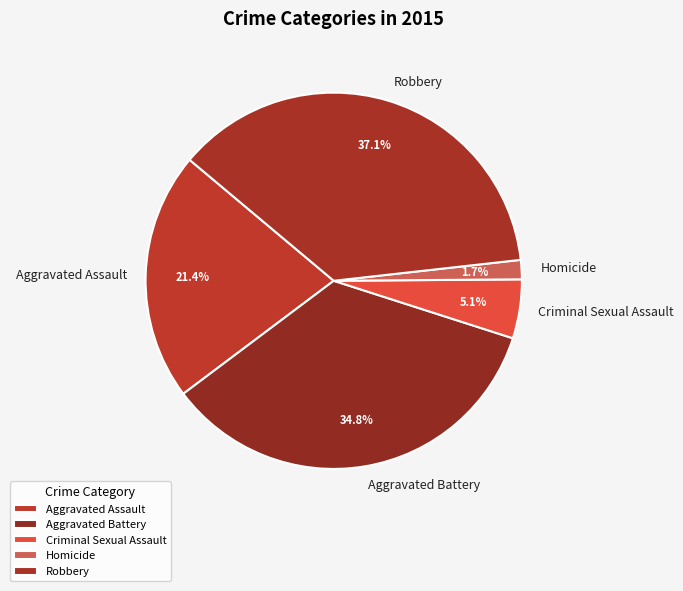

To the nearest percent, what is the combined percentage of Robbery and Aggravated Assault?

58%